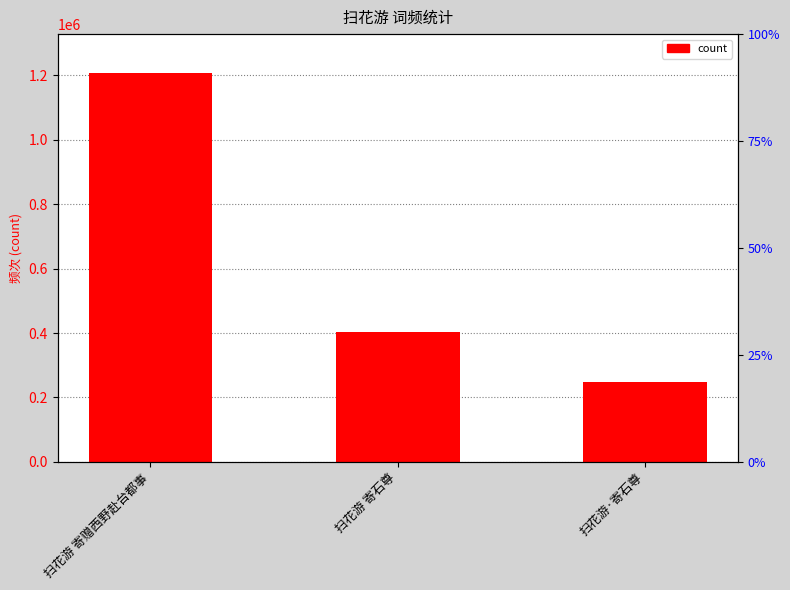

What position from the left is 扫花游 寄赠西野赴台都事?

1